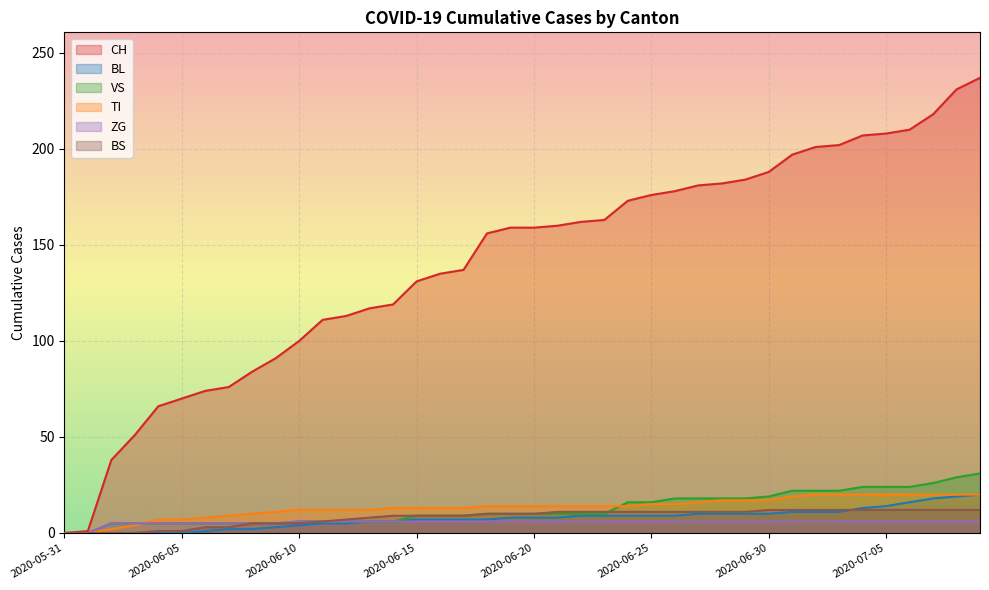

True or false: BL and TI intersect in this chart.

False